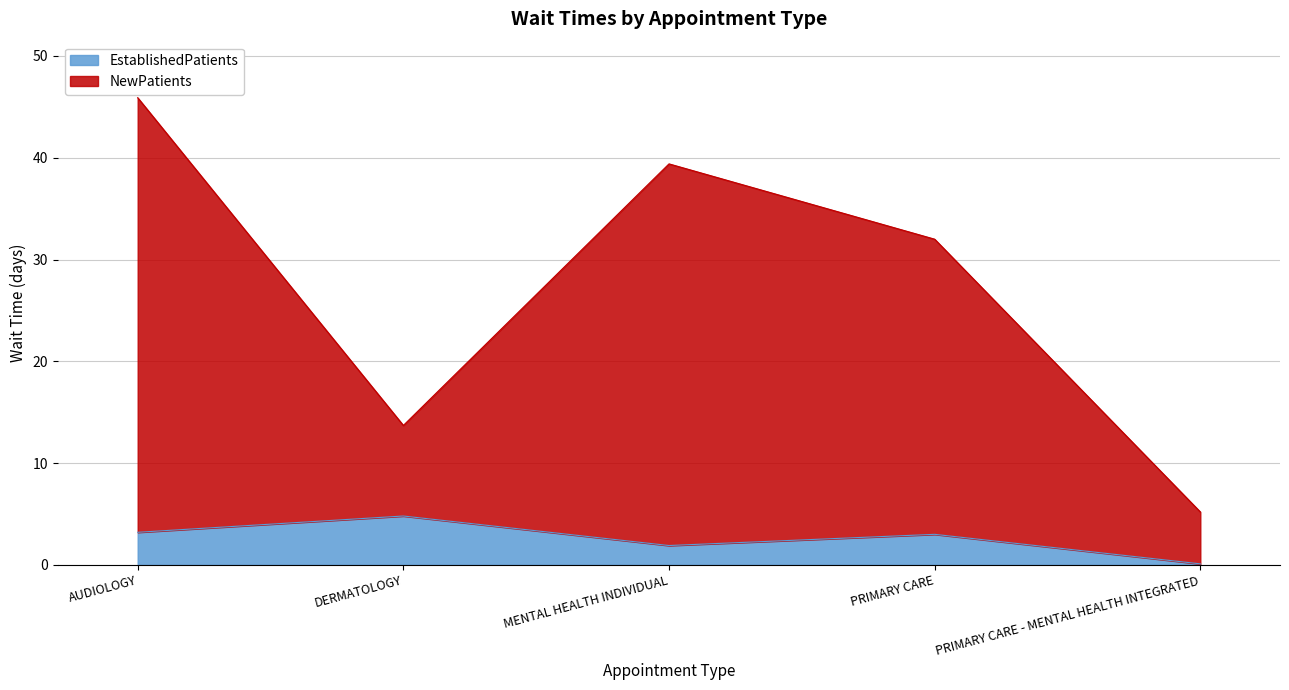

Is the value of NewPatients at PRIMARY CARE greater than the value of EstablishedPatients at DERMATOLOGY?

Yes